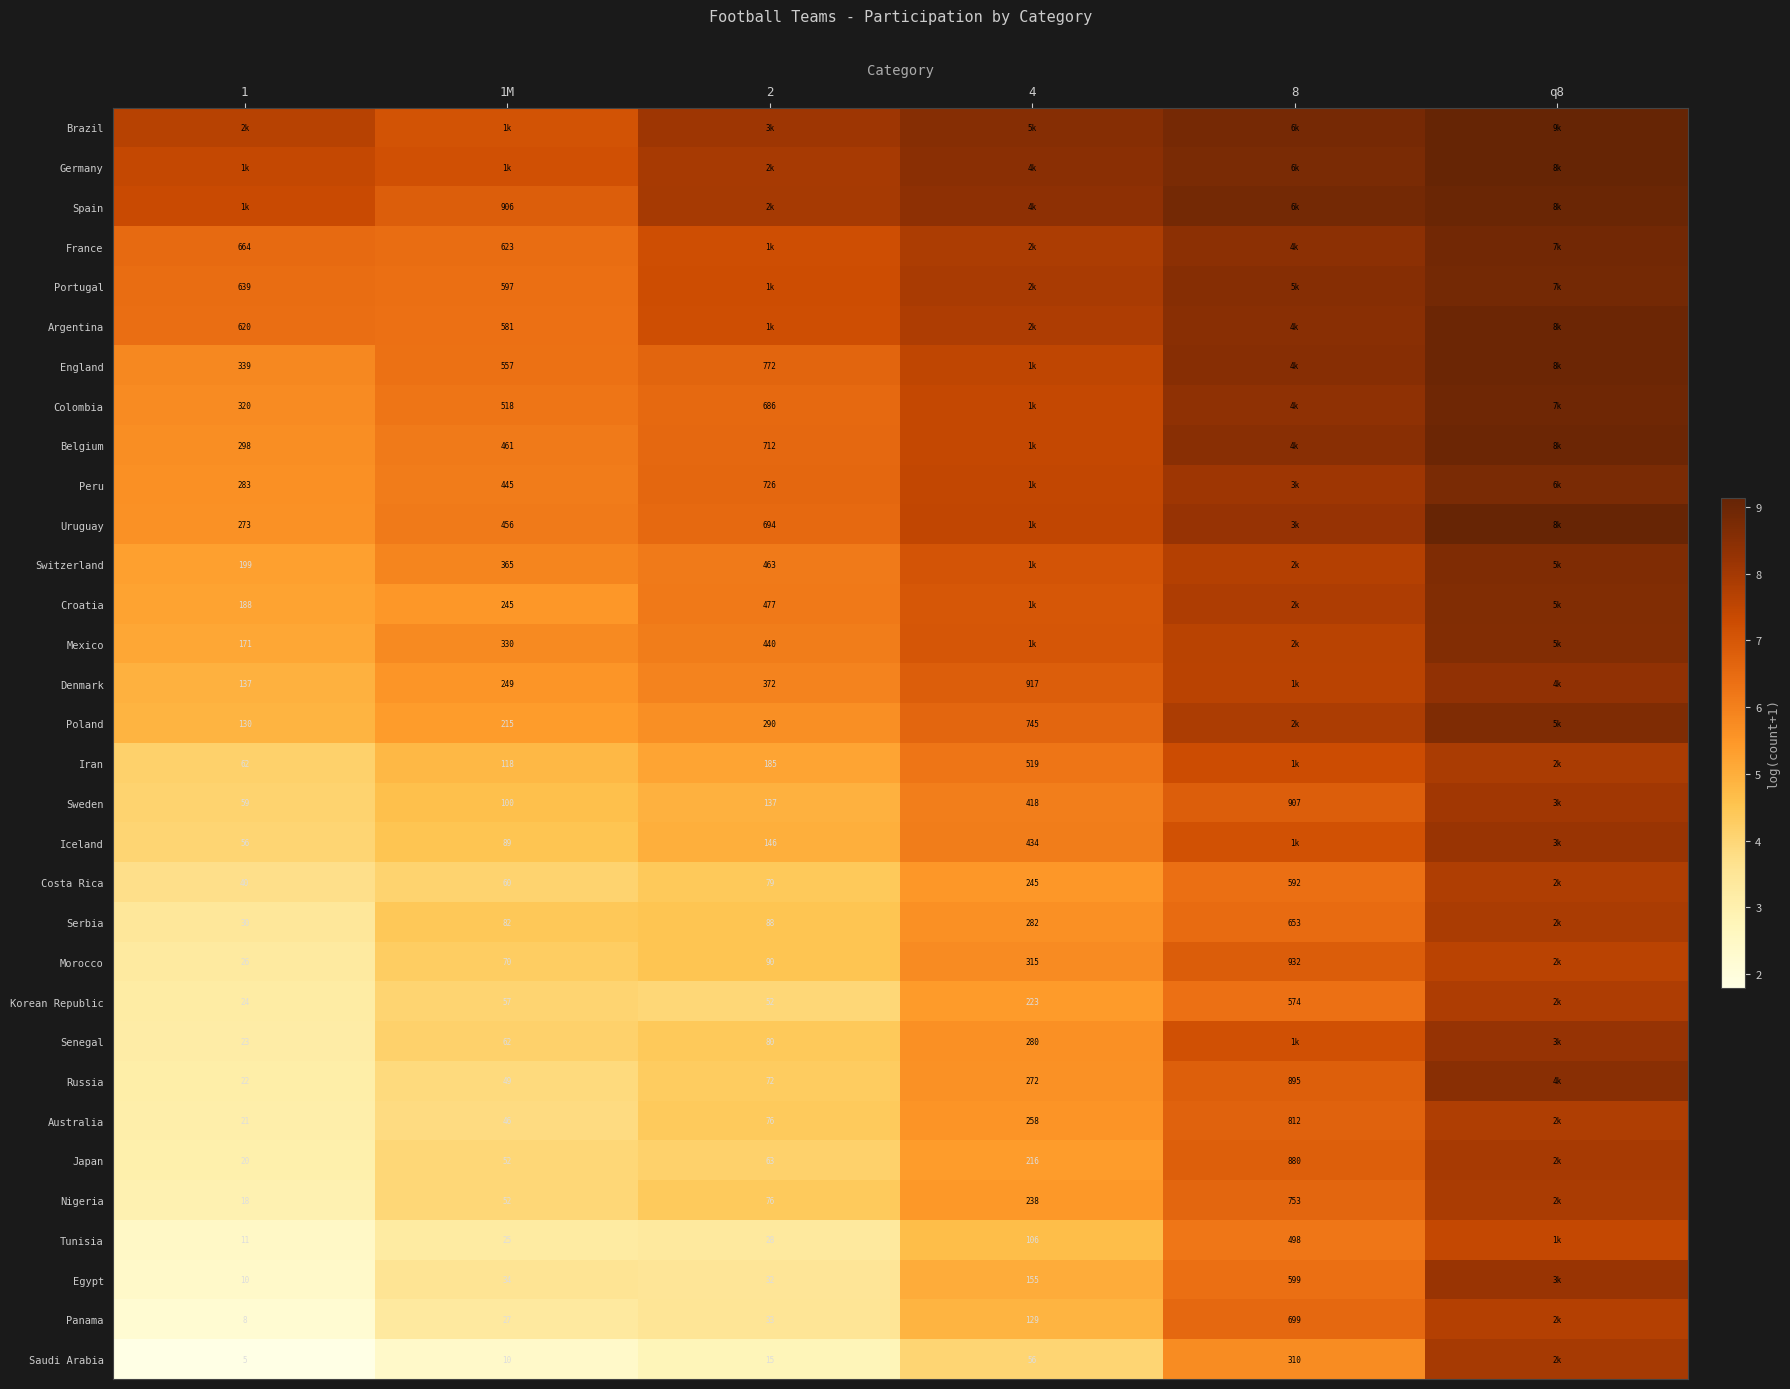

Is the value of Tunisia at 1 greater than the value of Uruguay at 2?

No